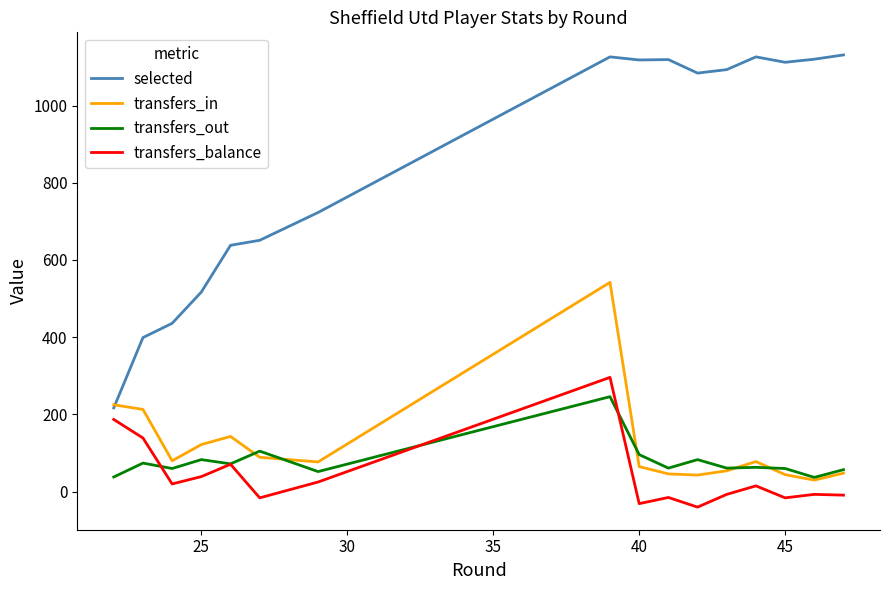

How many values in the selected series are below 1093?

8